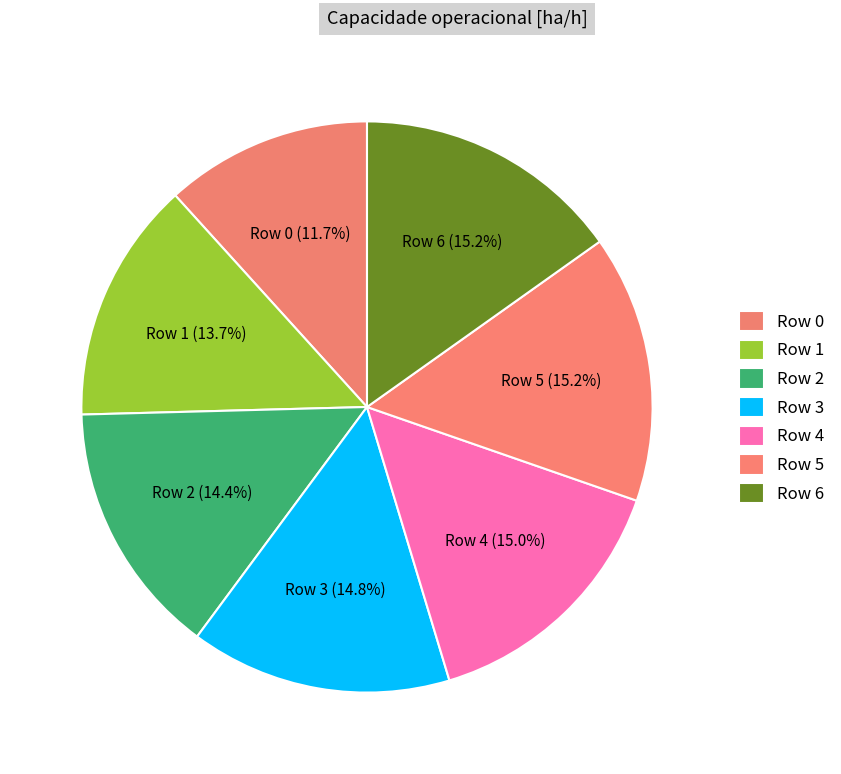

What is the total percentage of Row 5 and Row 1?

28.9%